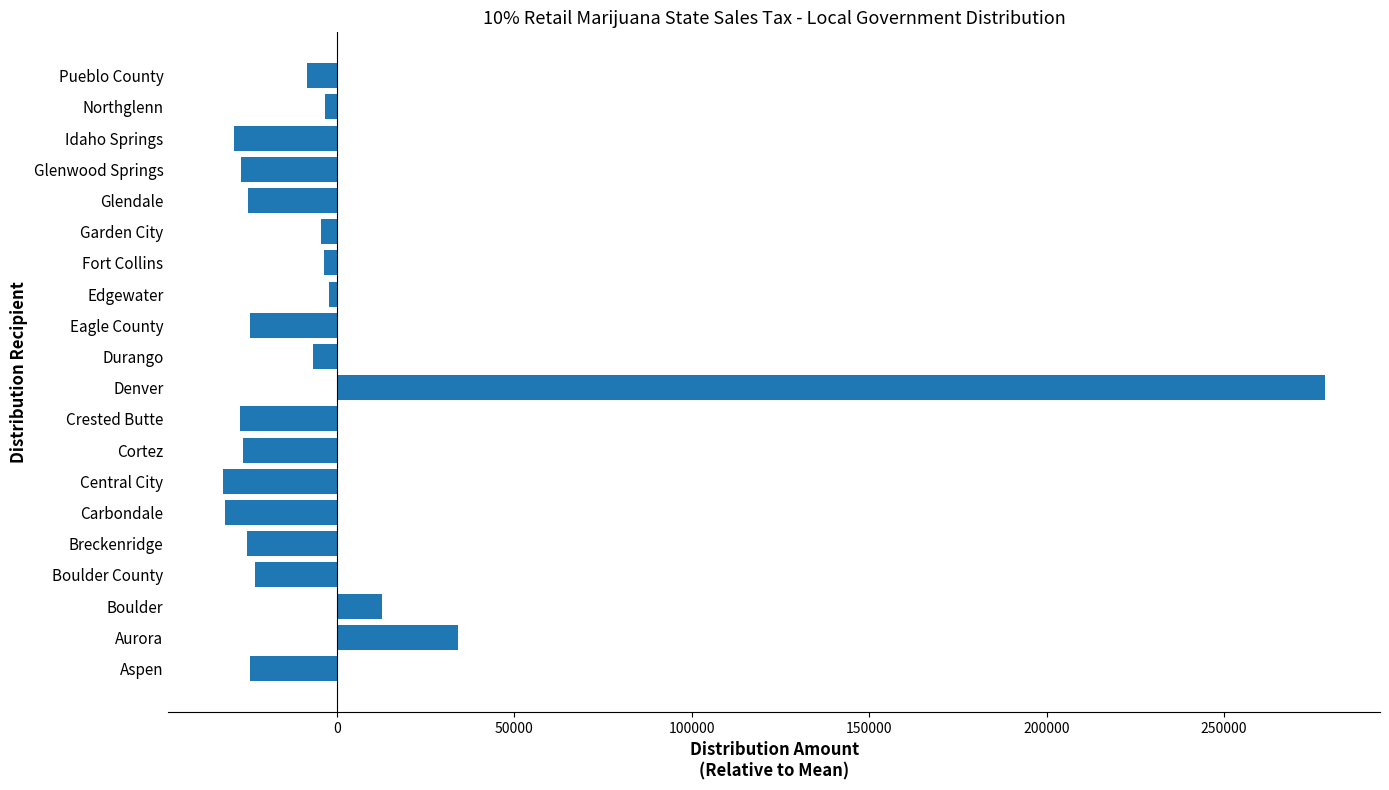

What is the change in value from Boulder County to Central City?

-8949.0